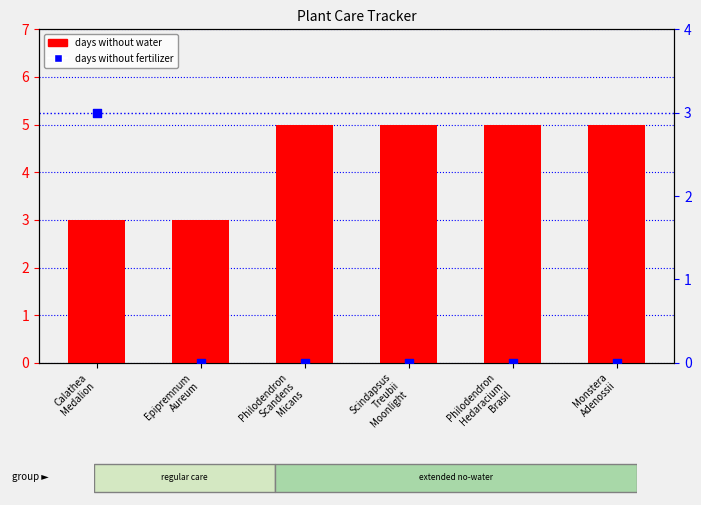

Which series contains the lowest Y value?

days without fertilizer